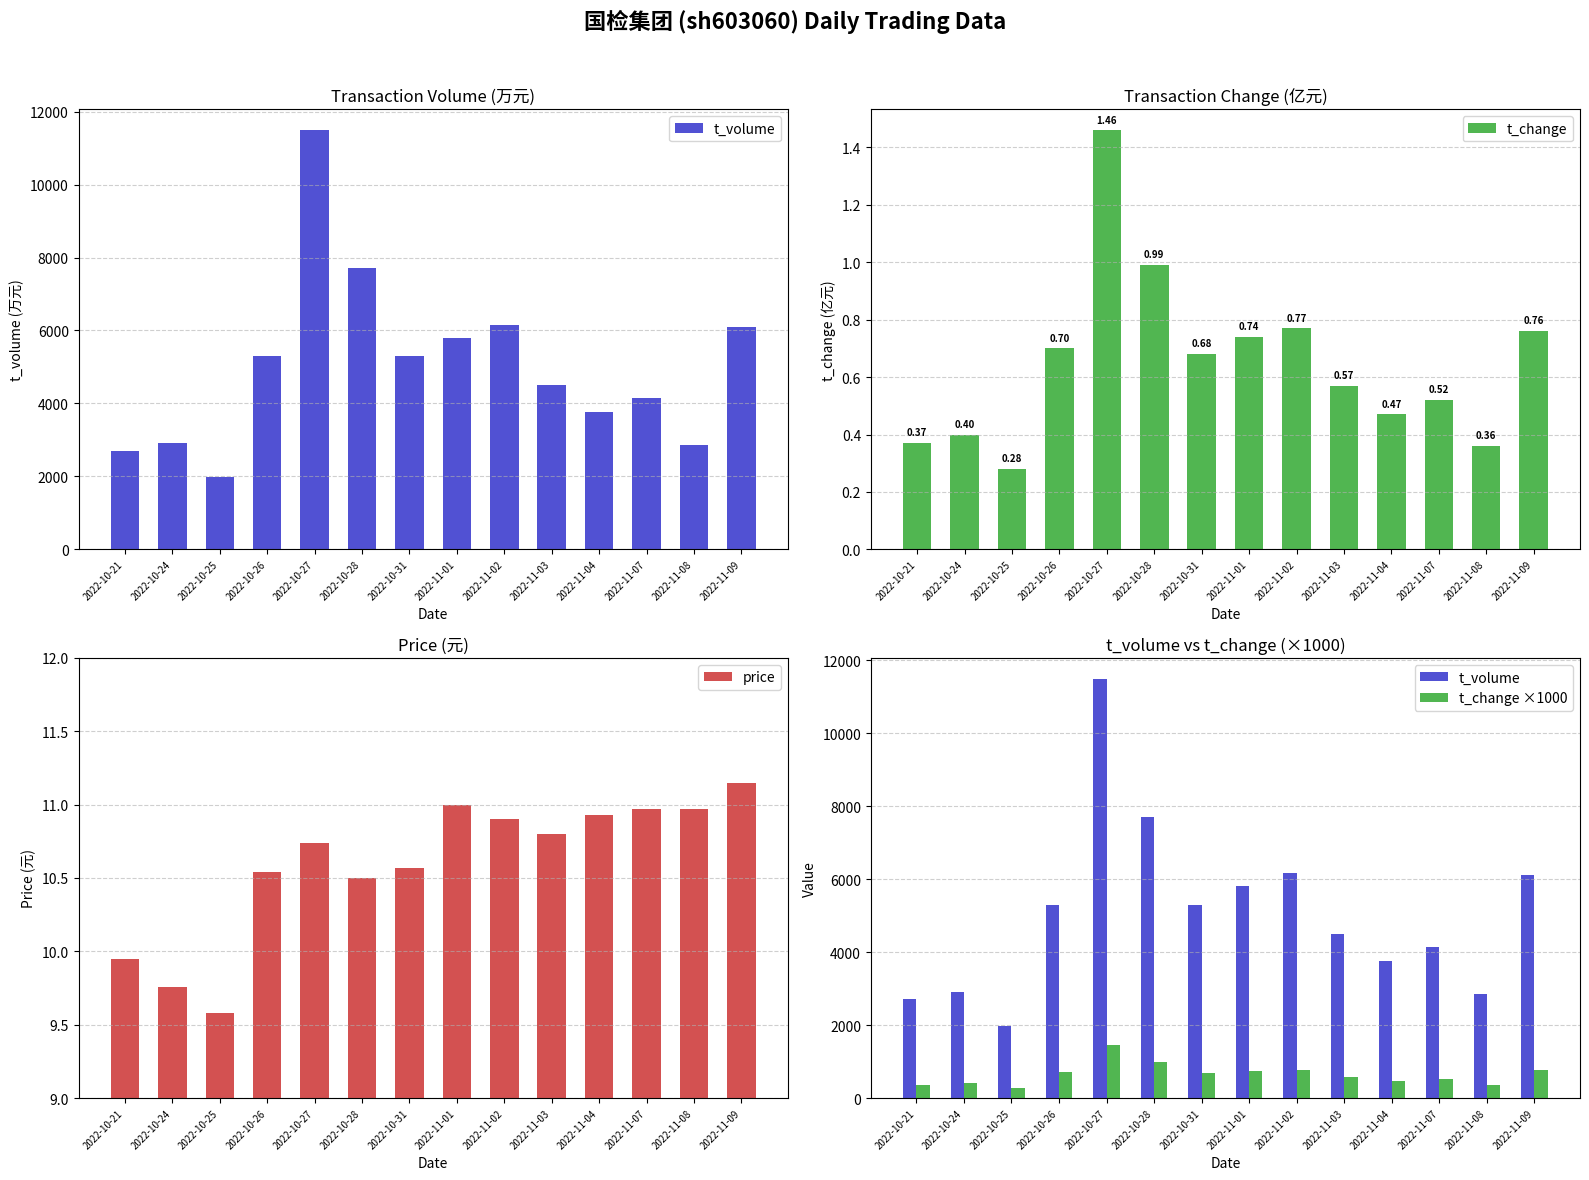

What are all the series names shown in the legend?

t_volume, t_change, price, t_change ×1000